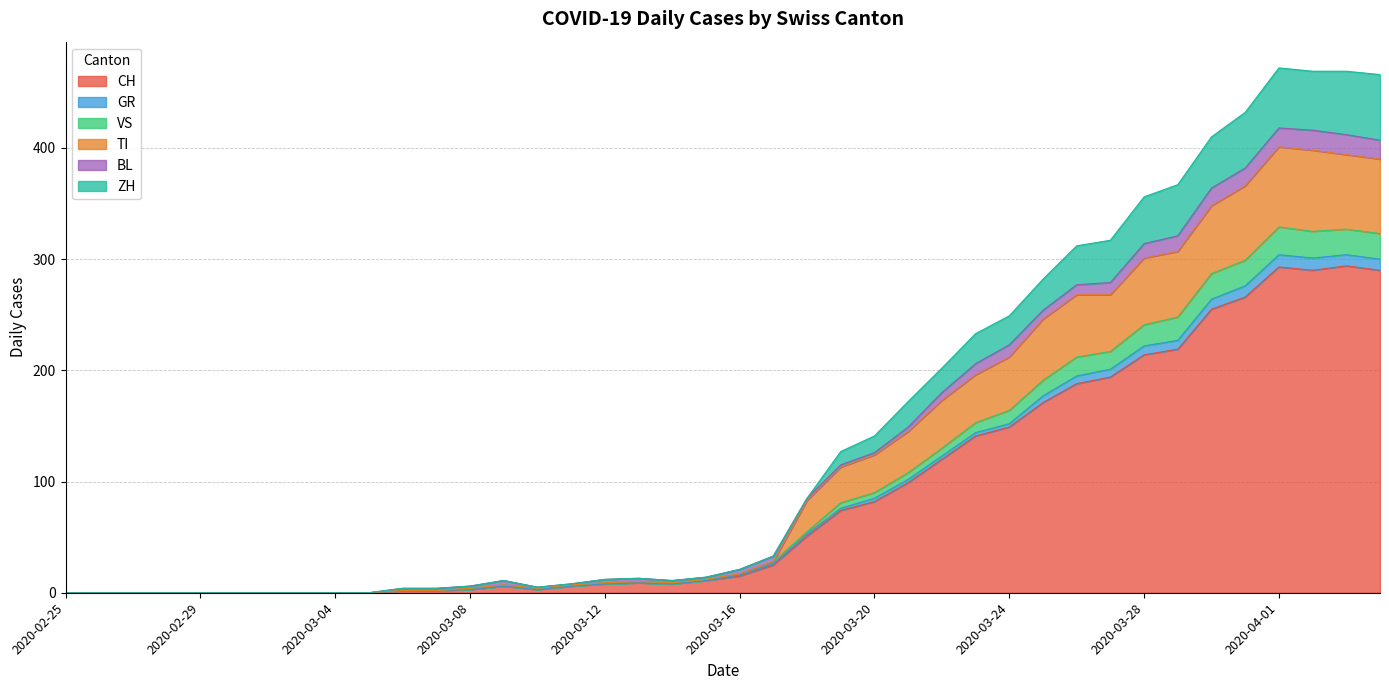

True or false: ZH and CH intersect in this chart.

False